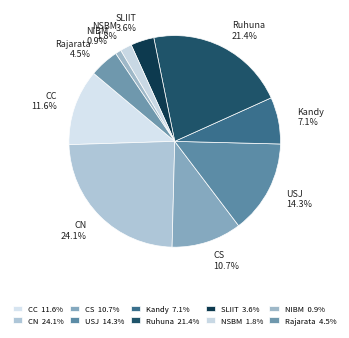

True or false: Kandy accounts for 1% of the total.

False